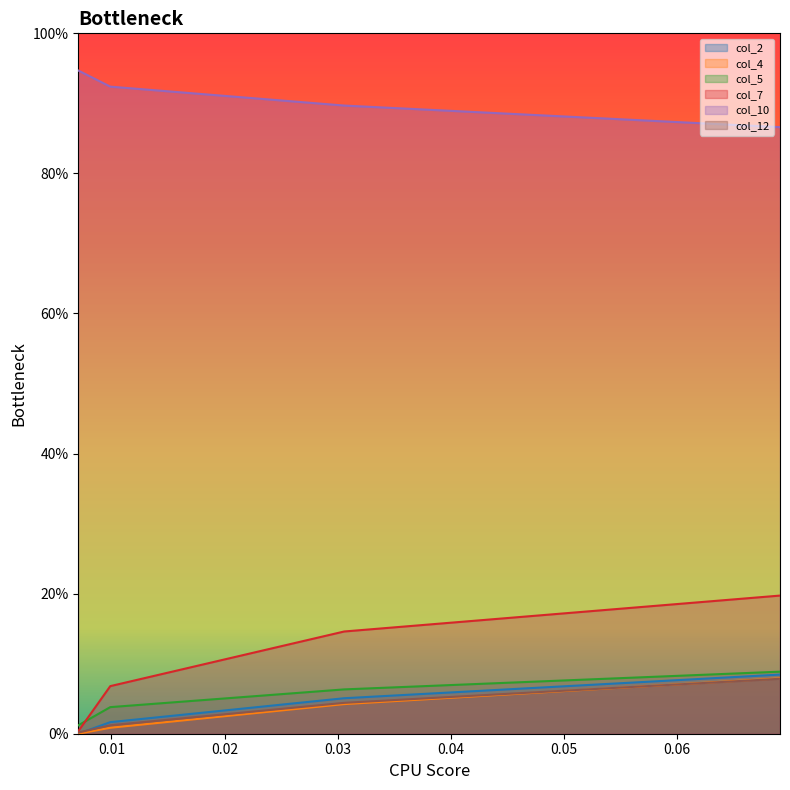

Which label corresponds to the smallest value in the chart?

0.007071172496341821